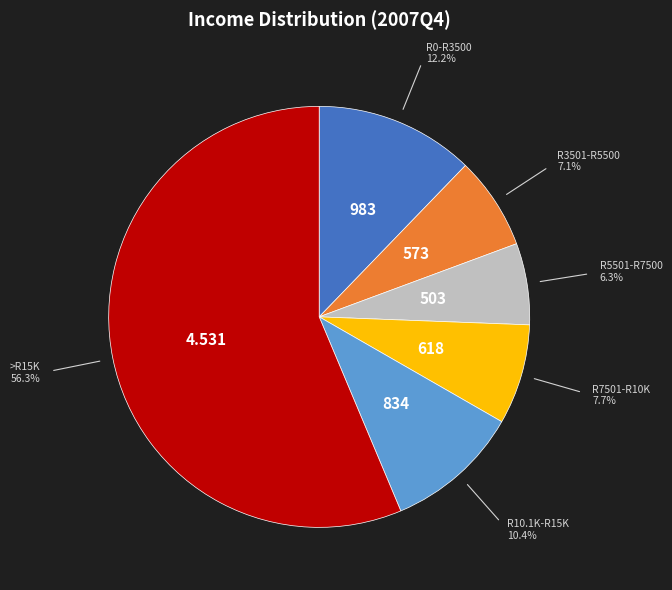

Is there any slice that represents more than half of the pie?

Yes